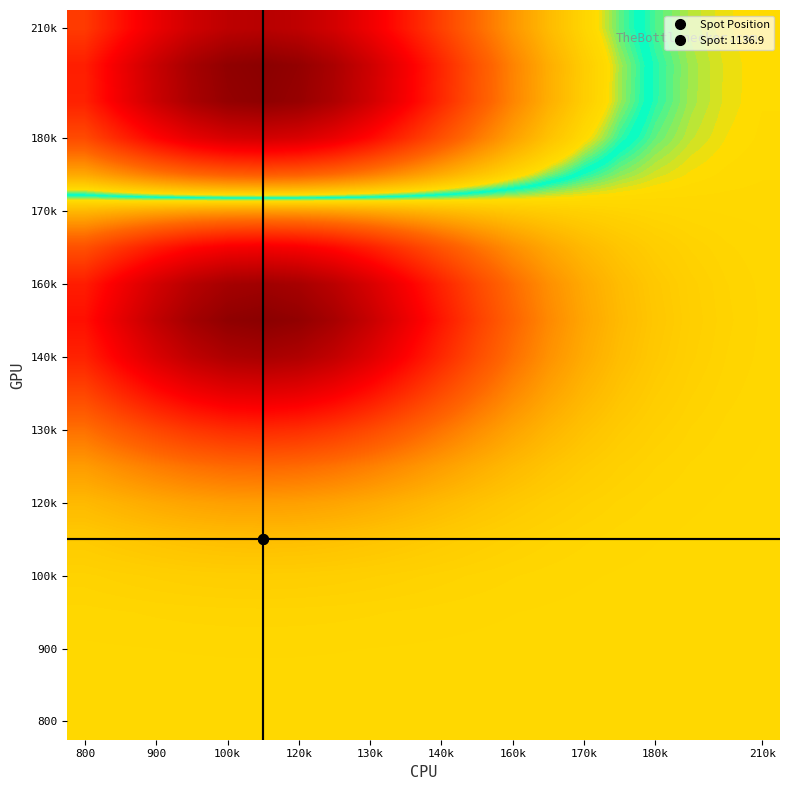

True or false: 170k has a value of -32.3 at 180k.

False